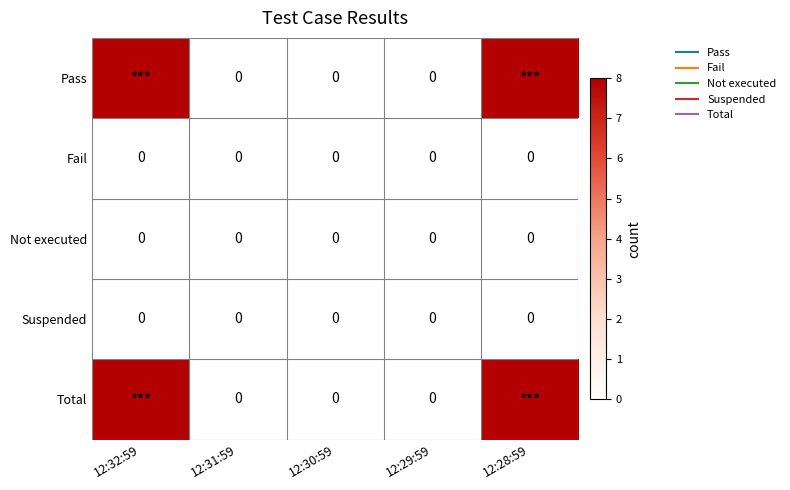

How many positive values does the Total series have?

2